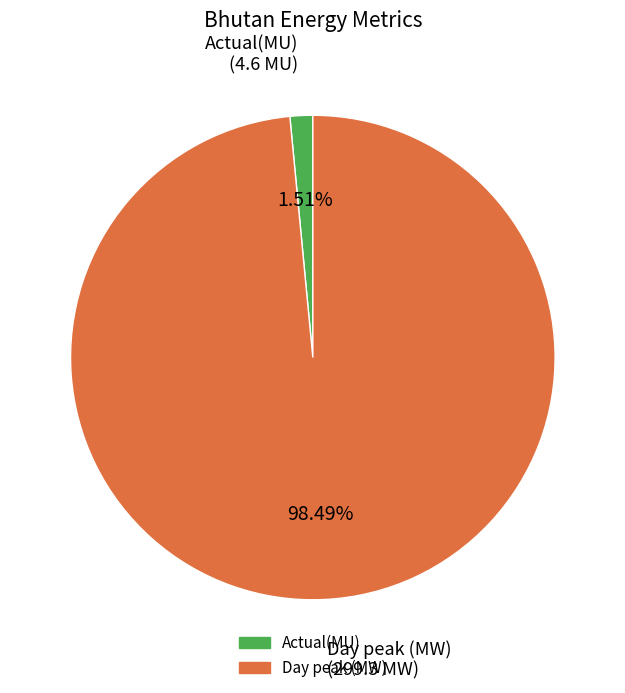

Which slice is the largest?

Day peak (MW)